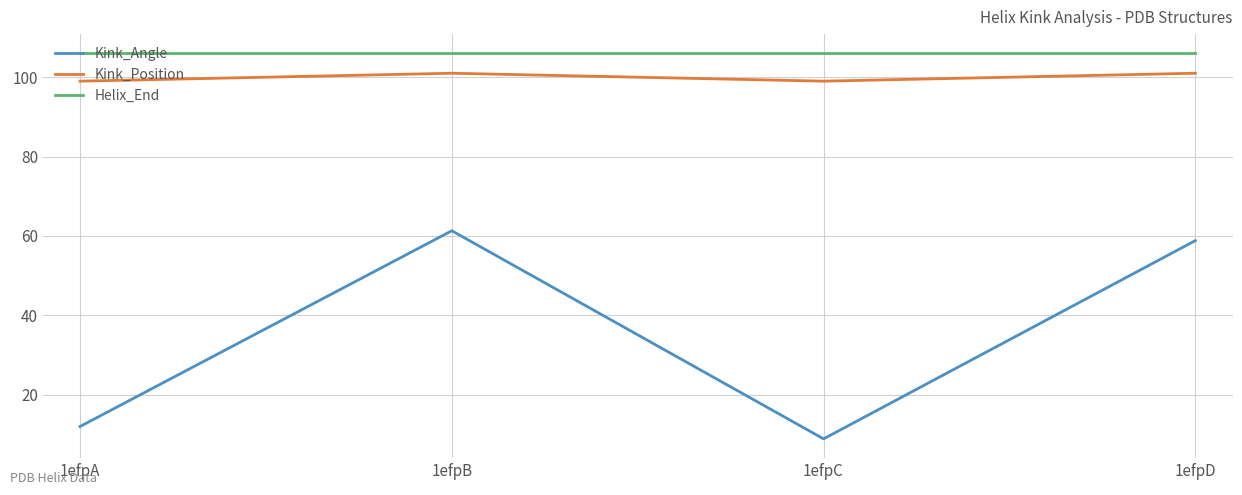

Rank the series by their maximum value, from highest to lowest.

Helix_End, Kink_Position, Kink_Angle